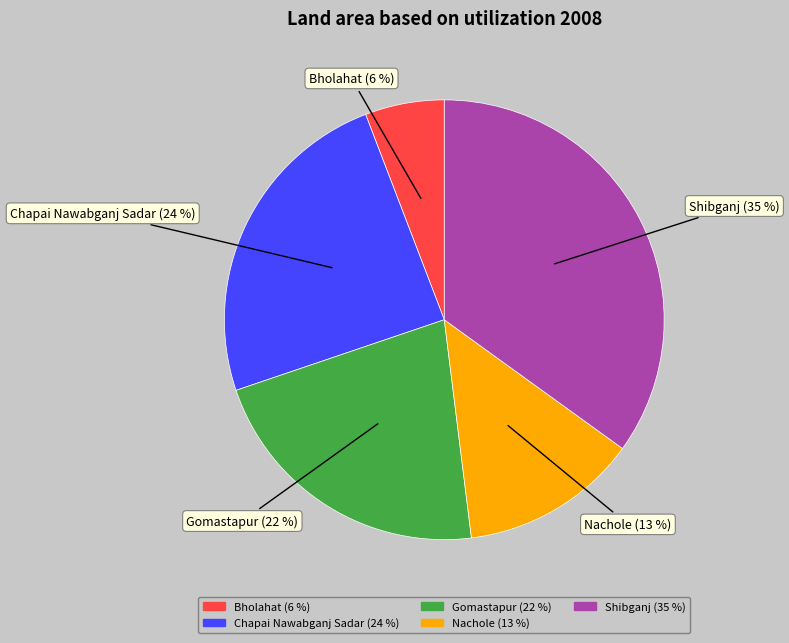

Between Gomastapur and Bholahat, which is larger?

Gomastapur